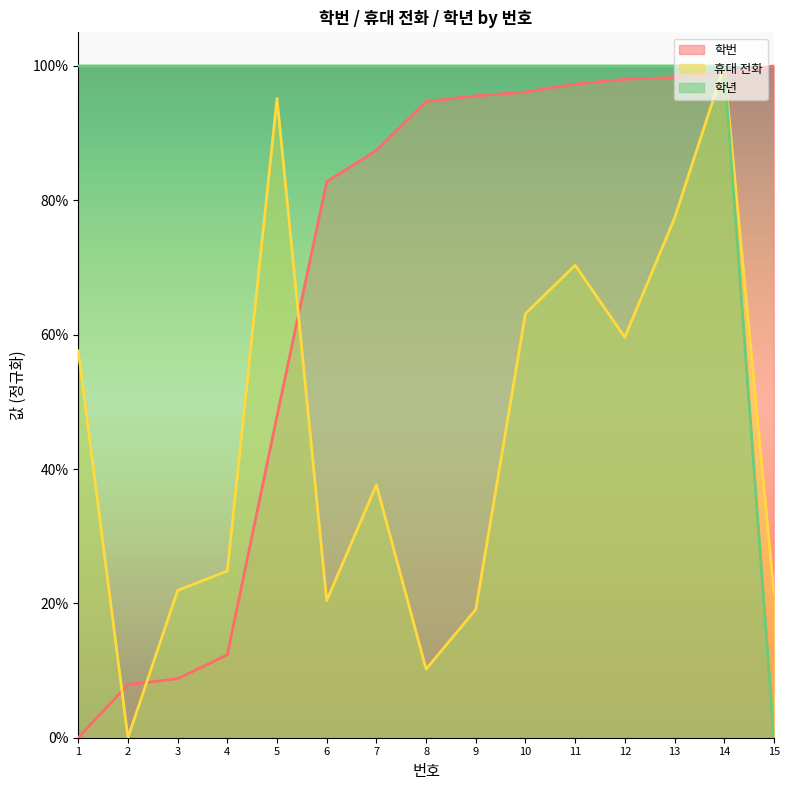

Does the chart display data point markers on the line(s)?

No